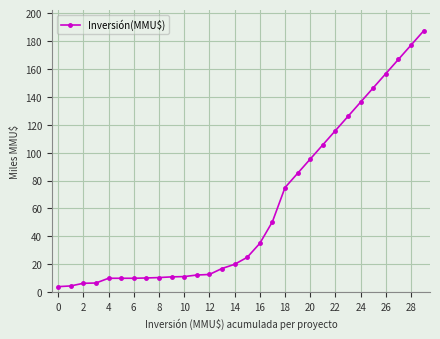

What is the greatest value displayed?

187.3